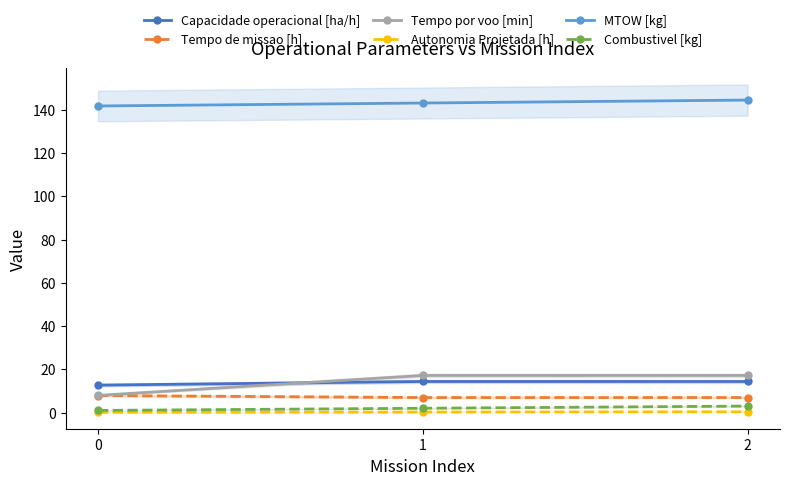

Count the number of data series in this chart.

6